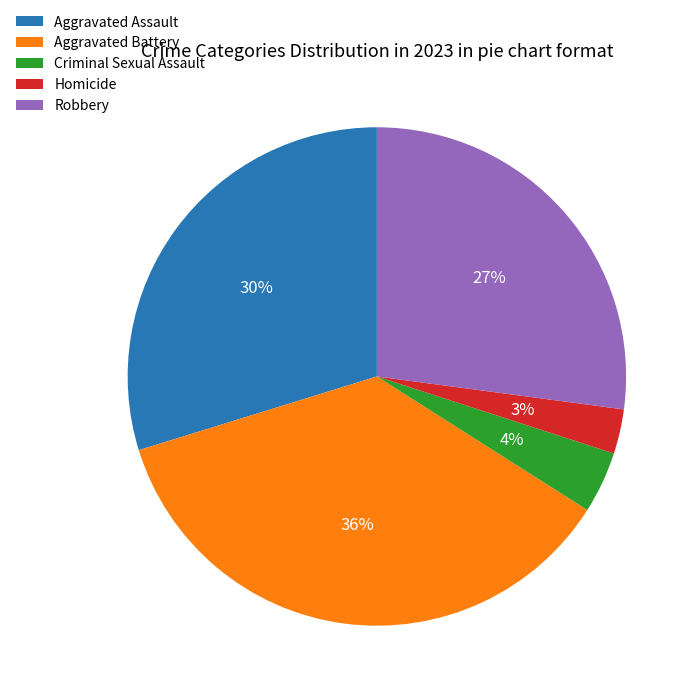

Which has a higher value, Aggravated Battery or Homicide?

Aggravated Battery